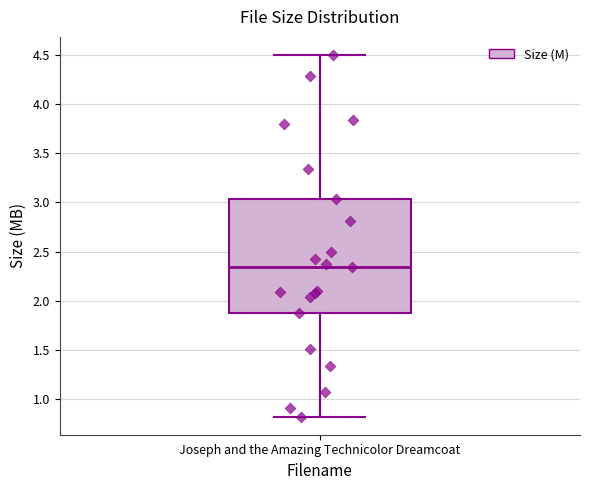

Transcribe this box plot: give where the median line is, the range the box spans, and where the two whiskers end, as read against the y-axis. The values are not printed on the chart, so give them approximately, as read against the axis.

median 2.35, box 1.90 to 3.05, whiskers 0.80 to 4.50